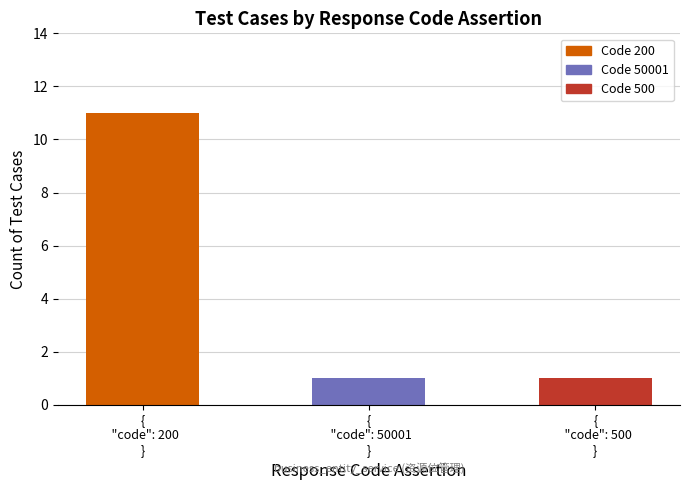

What is the sum of all values?

13